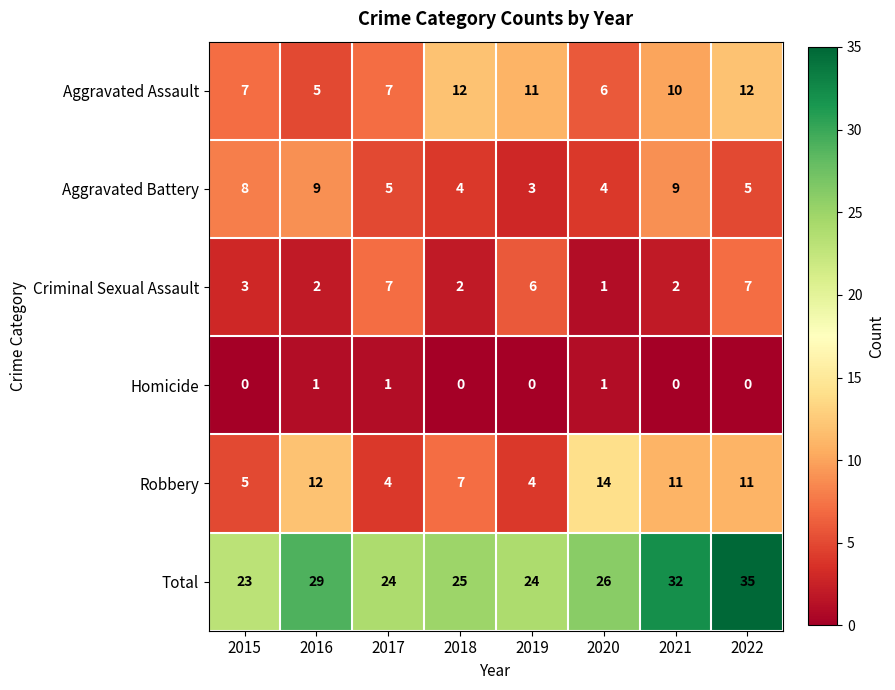

Which series has the largest range (max minus min)?

Total